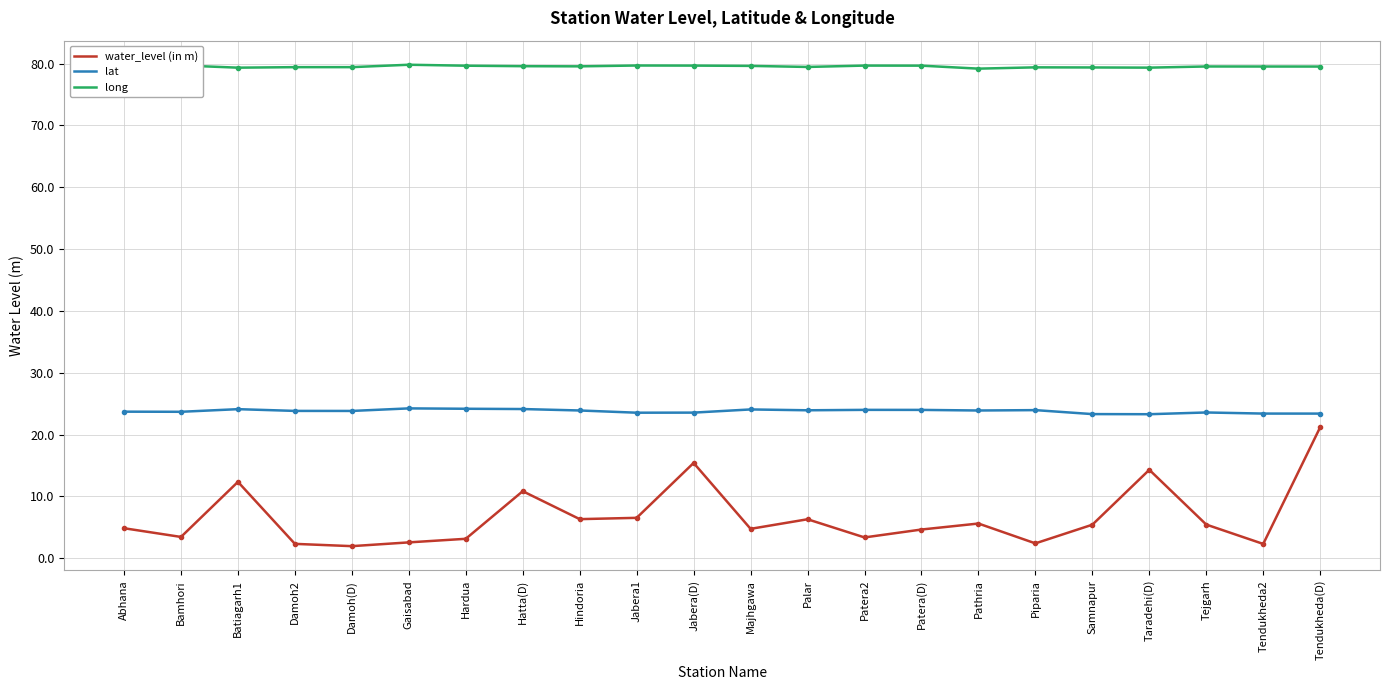

What is the difference between the maximum and minimum values in the long series?

0.6